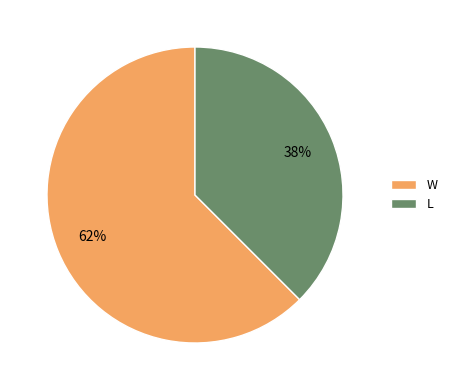

Is the sum of W and L greater than half?

Yes